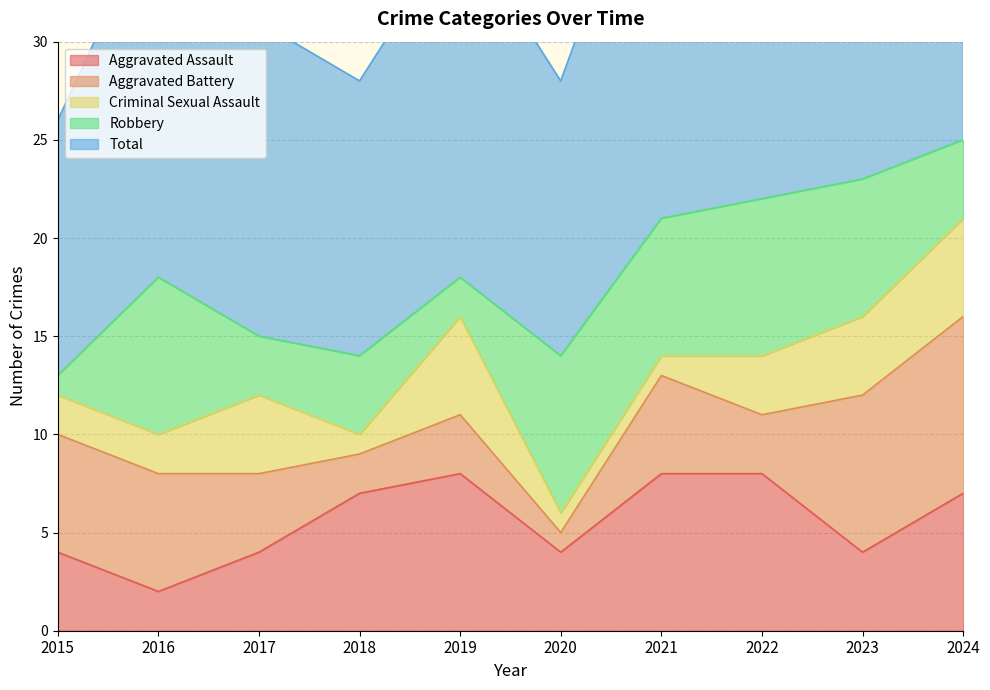

Is the value of Total at 2018 greater than the value of Robbery at 2021?

Yes